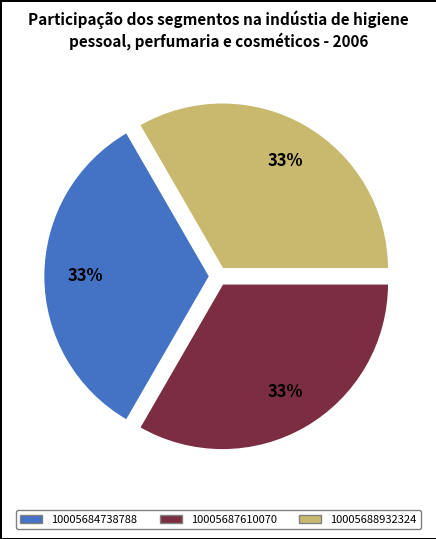

To the nearest percent, what is the average slice percentage?

33%